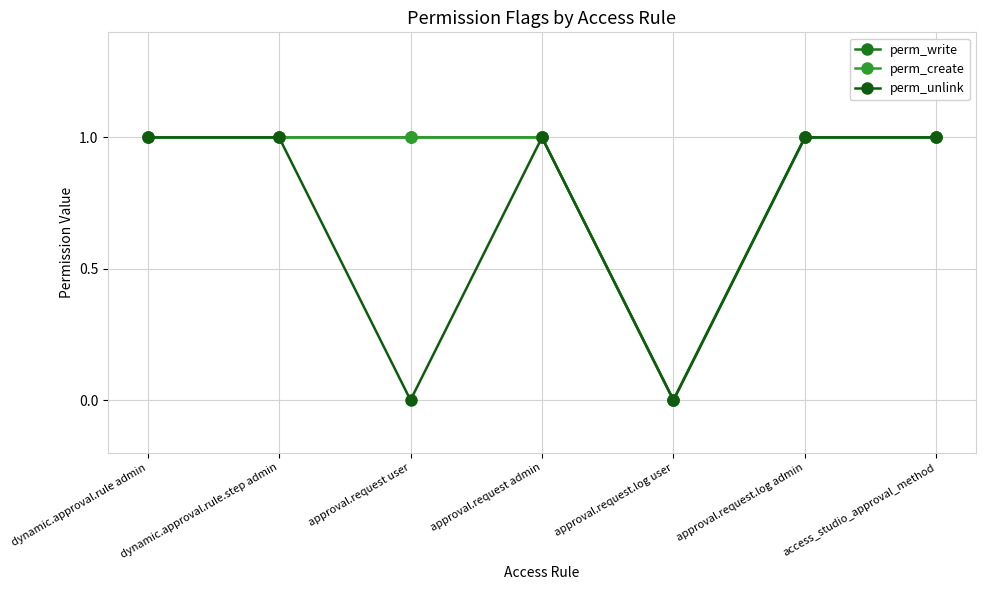

True or false: perm_unlink and perm_write intersect in this chart.

False